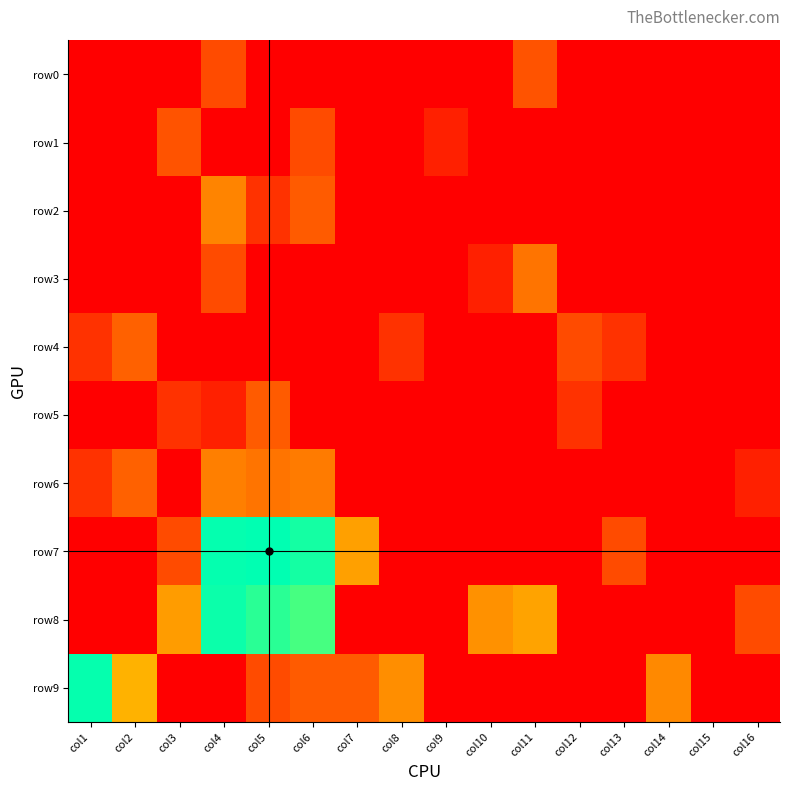

Reading left to right, list all the values displayed in this chart.

row0: col1=0.0	col2=0.0	col3=0.0	col4=1.6	col5=0.0	col6=0.0	col7=0.0	col8=0.0	col9=0.0	col10=0.0	col11=1.8	col12=0.0	col13=0.0	col14=0.0	col15=0.0	col16=0.0
row1: col1=0.0	col2=0.0	col3=1.8	col4=0.0	col5=0.0	col6=1.6	col7=0.0	col8=0.0	col9=0.7	col10=0.0	col11=0.0	col12=0.0	col13=0.0	col14=0.0	col15=0.0	col16=0.0
row2: col1=0.0	col2=0.0	col3=0.0	col4=2.8	col5=1.1	col6=1.9	col7=0.0	col8=0.0	col9=0.0	col10=0.0	col11=0.0	col12=0.0	col13=0.0	col14=0.0	col15=0.0	col16=0.0
row3: col1=0.0	col2=0.0	col3=0.0	col4=1.6	col5=0.0	col6=0.0	col7=0.0	col8=0.0	col9=0.0	col10=0.7	col11=2.5	col12=0.0	col13=0.0	col14=0.0	col15=0.0	col16=0.0
row4: col1=1.1	col2=2.1	col3=0.0	col4=0.0	col5=0.0	col6=0.0	col7=0.0	col8=1.1	col9=0.0	col10=0.0	col11=0.0	col12=1.6	col13=1.1	col14=0.0	col15=0.0	col16=0.0
row5: col1=0.0	col2=0.0	col3=1.1	col4=0.7	col5=1.9	col6=0.0	col7=0.0	col8=0.0	col9=0.0	col10=0.0	col11=0.0	col12=1.1	col13=0.0	col14=0.0	col15=0.0	col16=0.0
row6: col1=1.1	col2=2.1	col3=0.0	col4=2.7	col5=2.5	col6=2.6	col7=0.0	col8=0.0	col9=0.0	col10=0.0	col11=0.0	col12=0.0	col13=0.0	col14=0.0	col15=0.0	col16=0.7
row7: col1=0.0	col2=0.0	col3=1.6	col4=8.1	col5=8.2	col6=7.9	col7=3.4	col8=0.0	col9=0.0	col10=0.0	col11=0.0	col12=0.0	col13=1.6	col14=0.0	col15=0.0	col16=0.0
row8: col1=0.0	col2=0.0	col3=3.3	col4=8.0	col5=7.7	col6=7.4	col7=0.0	col8=0.0	col9=0.0	col10=3.1	col11=3.5	col12=0.0	col13=0.0	col14=0.0	col15=0.0	col16=1.6
row9: col1=8.1	col2=3.8	col3=0.0	col4=0.0	col5=1.6	col6=1.9	col7=1.9	col8=3.0	col9=0.0	col10=0.0	col11=0.0	col12=0.0	col13=0.0	col14=2.9	col15=0.0	col16=0.0